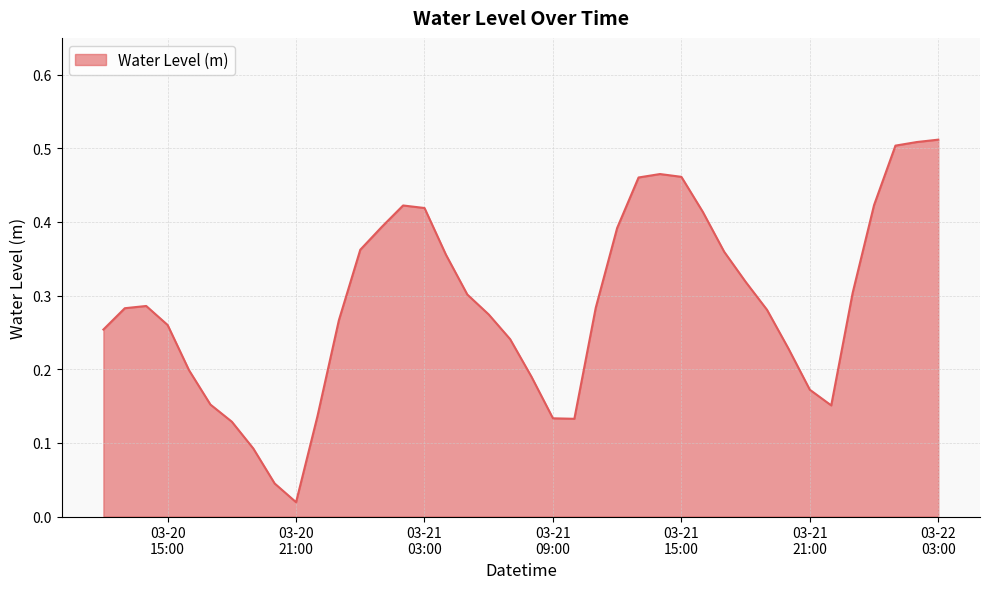

What is the label of the 21st point from the left?

2023-03-21 08:00:00